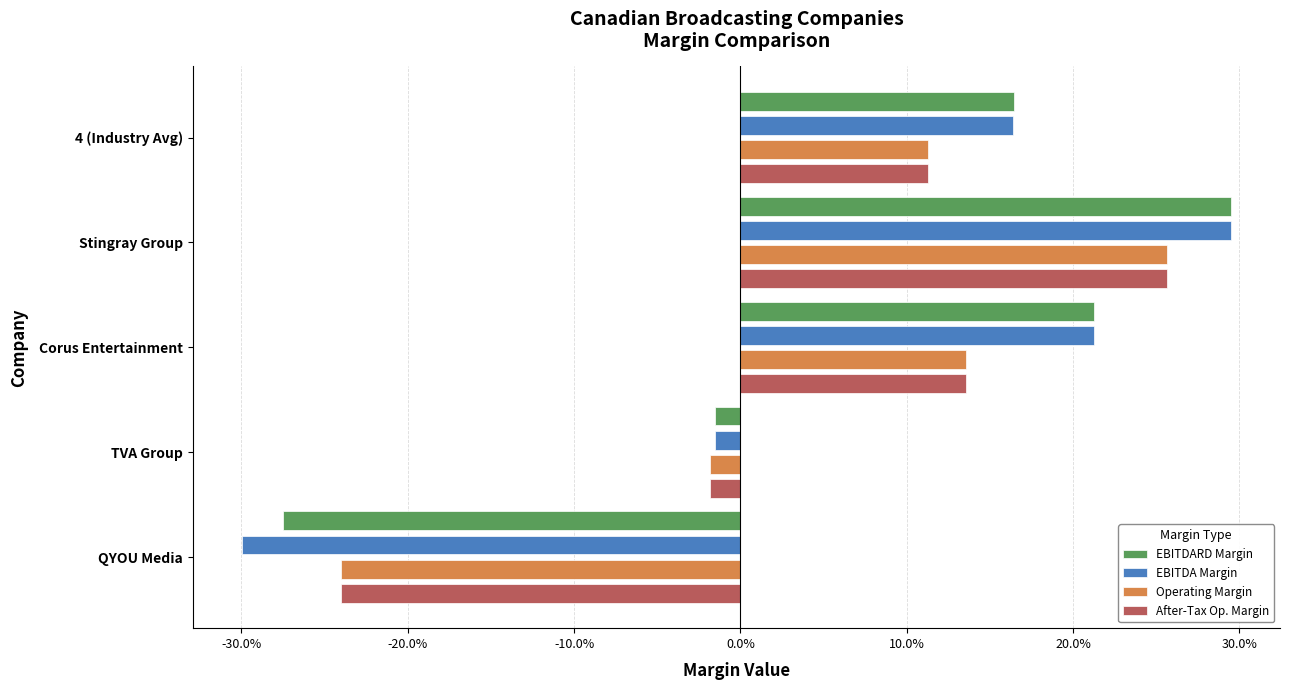

List the series in order of their peak value, highest first.

EBITDARD Margin, EBITDA Margin, Operating Margin, After-Tax Op. Margin